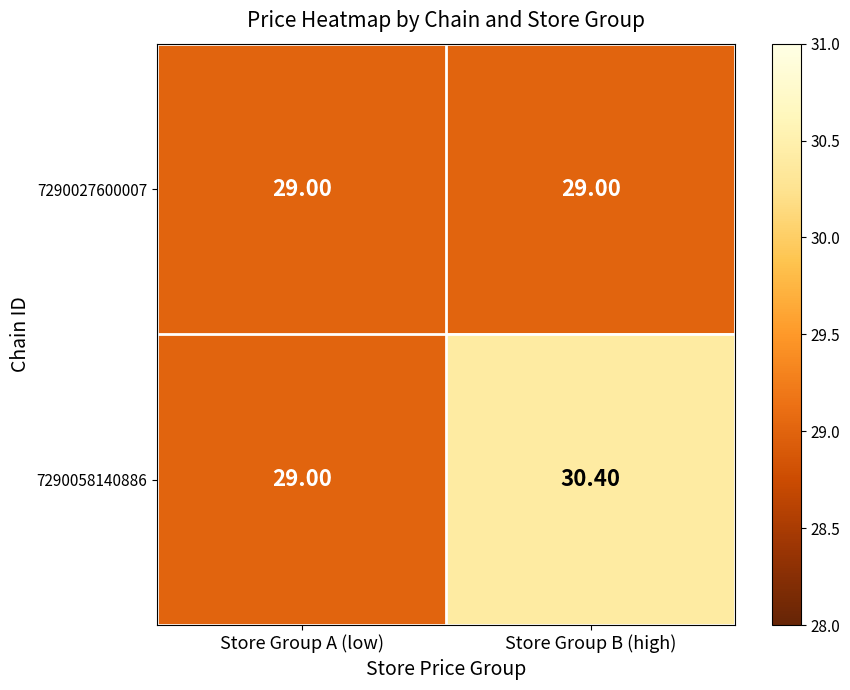

What is the sum of all 7290058140886 values?

59.4